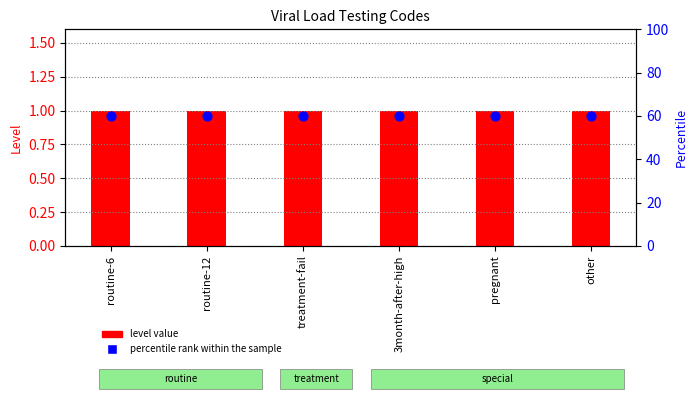

Which series has the largest total across all categories?

percentile rank within the sample